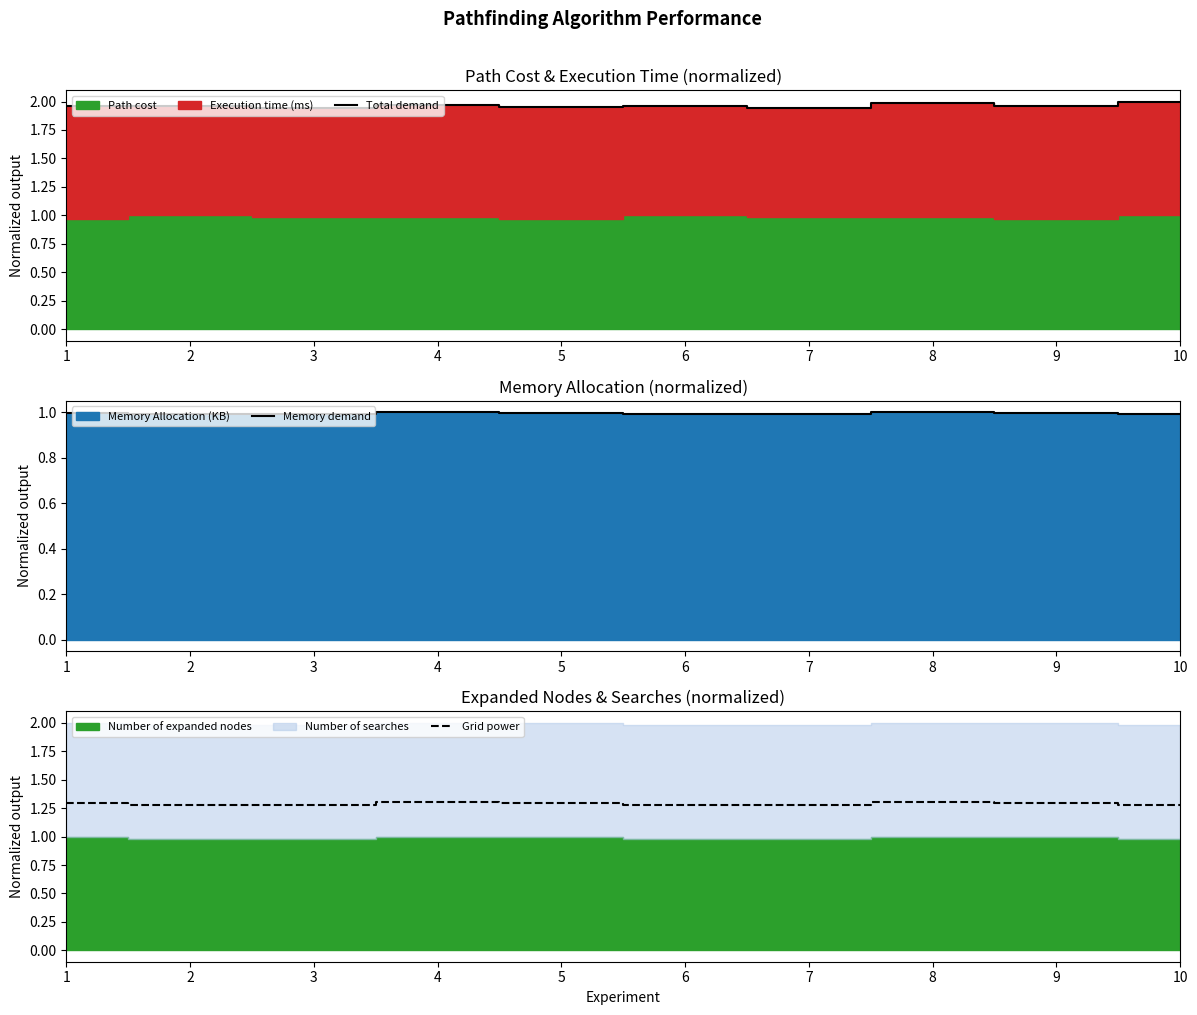

True or false: Memory demand and Total demand intersect in this chart.

False